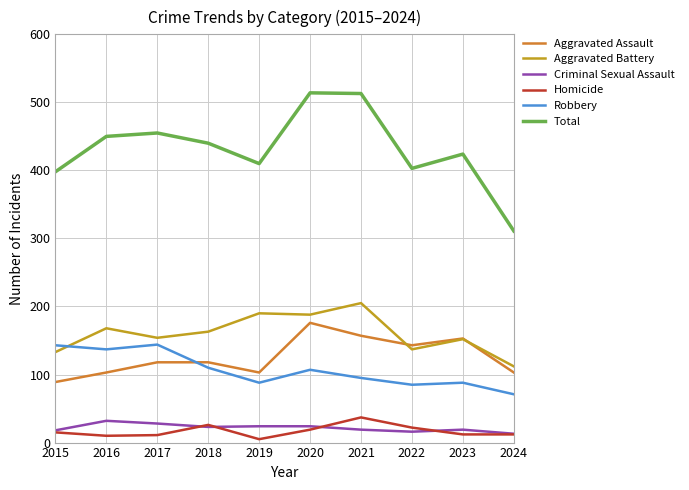

Which series has the largest total across all categories?

Total